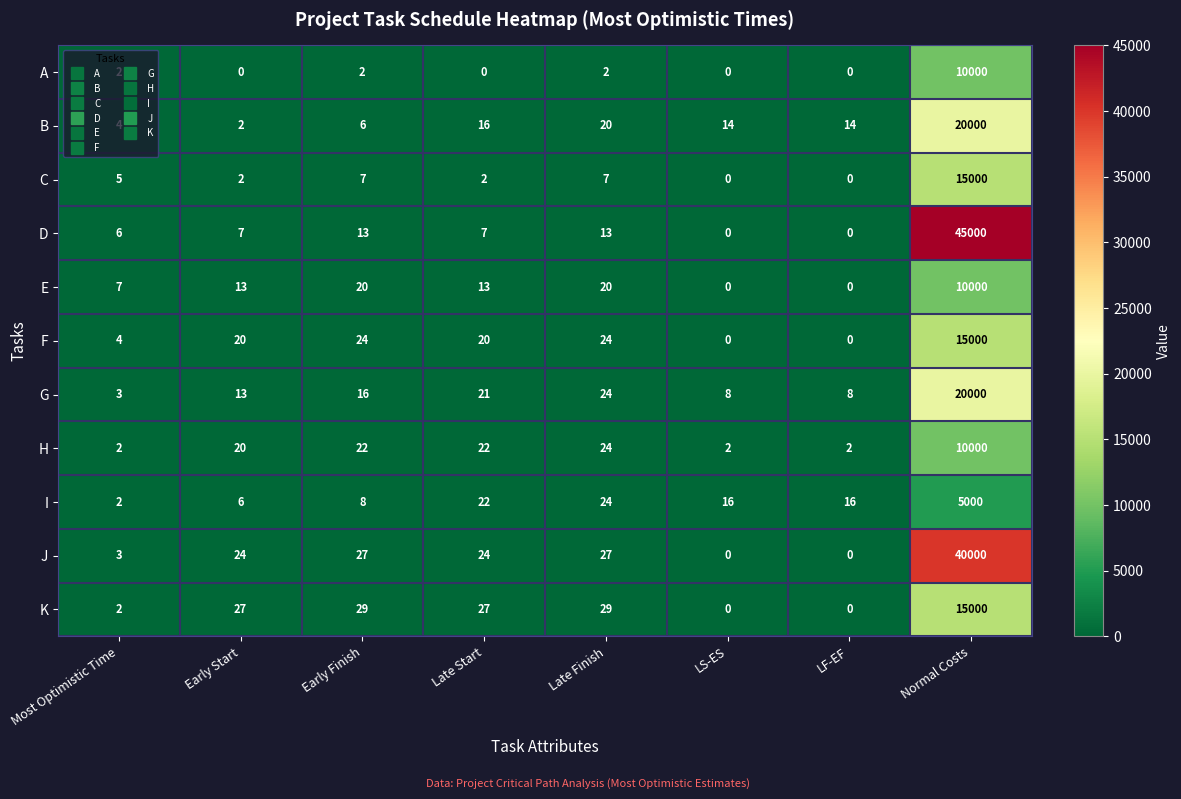

Where does the B series first go above 14?

Late Start